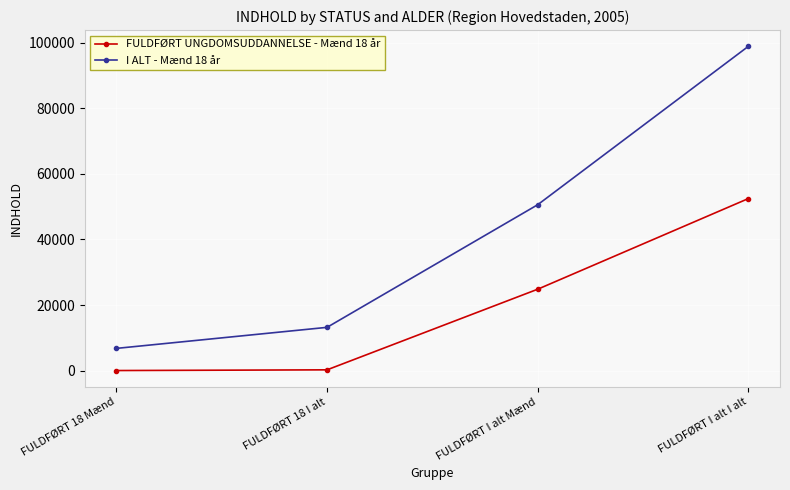

True or false: I ALT - Mænd 18 år has a value of 7848 at FULDFØRT 18 I alt.

False